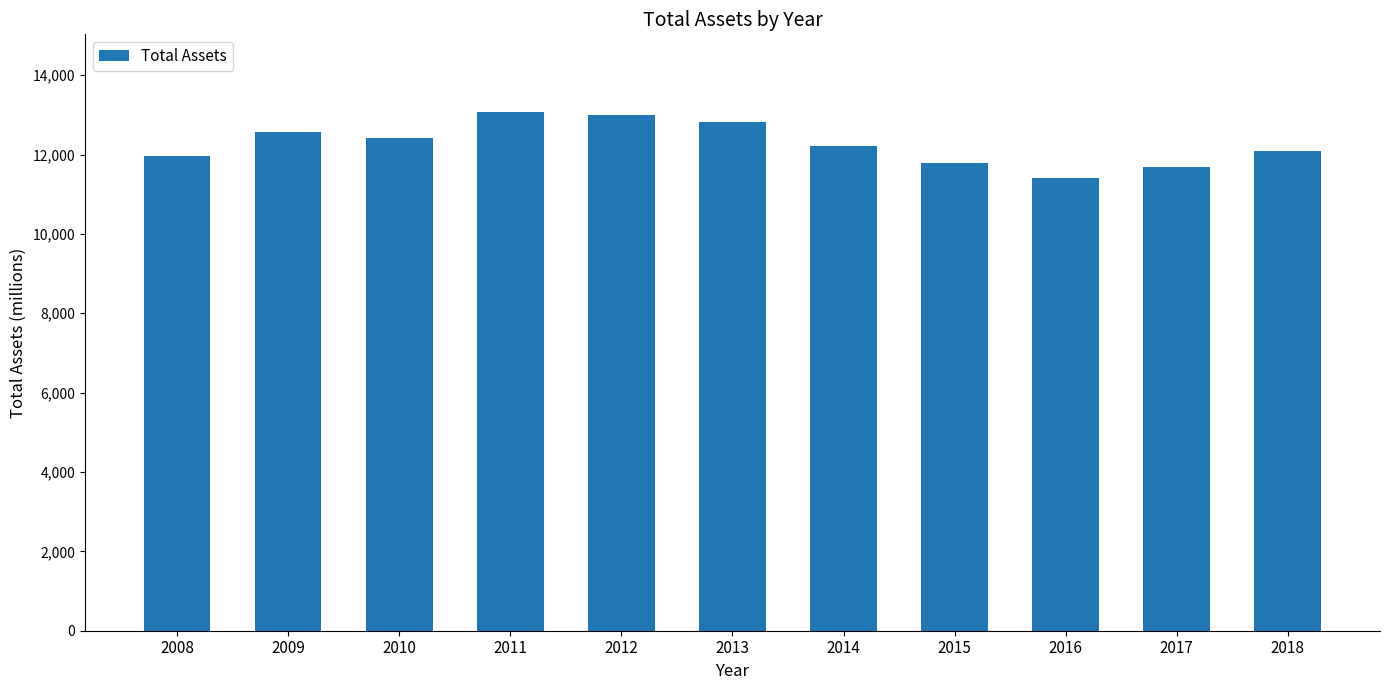

Reading left to right, extract all data points from this chart.

11950	12555	12411	13068	12994	12814	12207	11784	11408	11693	12090